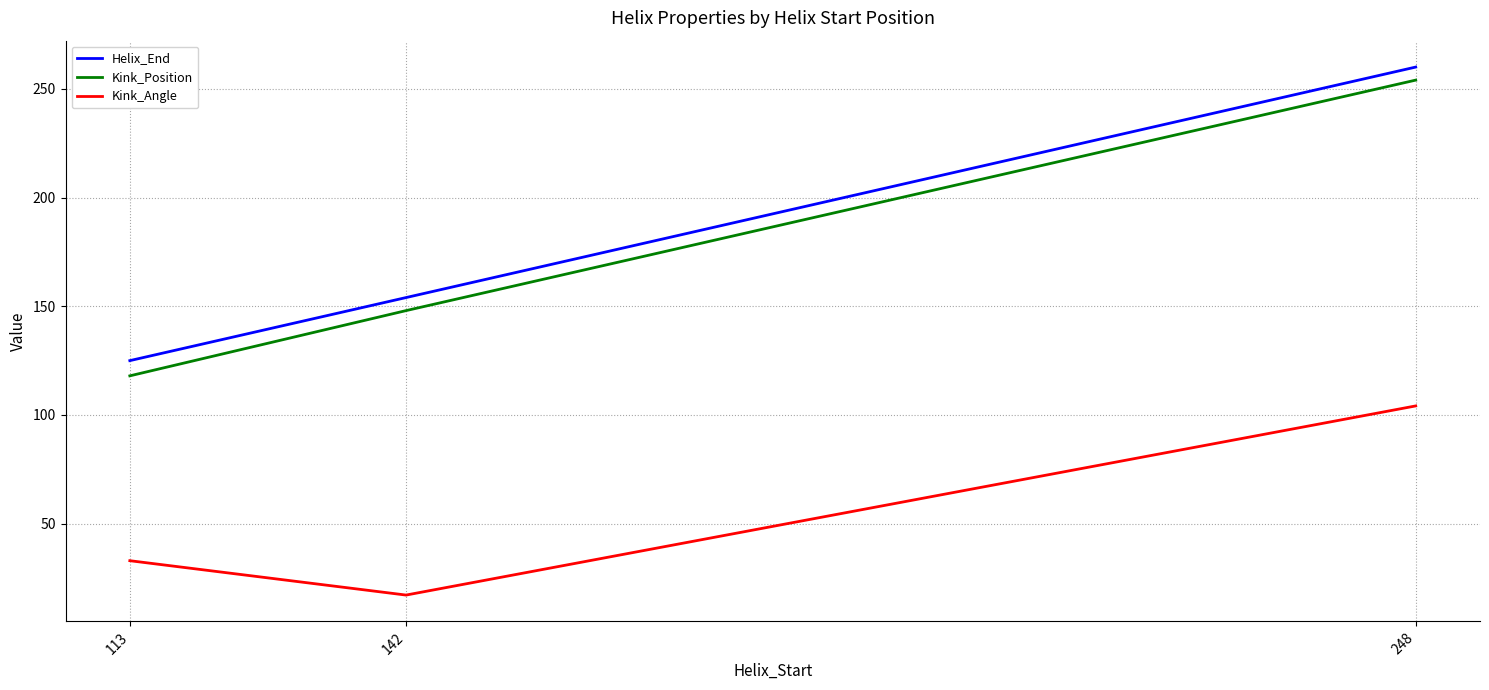

Reading left to right, extract all data points from this chart.

Helix_End: 125.0	154.0	260.0
Kink_Position: 118.0	148.0	254.0
Kink_Angle: 33.0	17.2	104.2